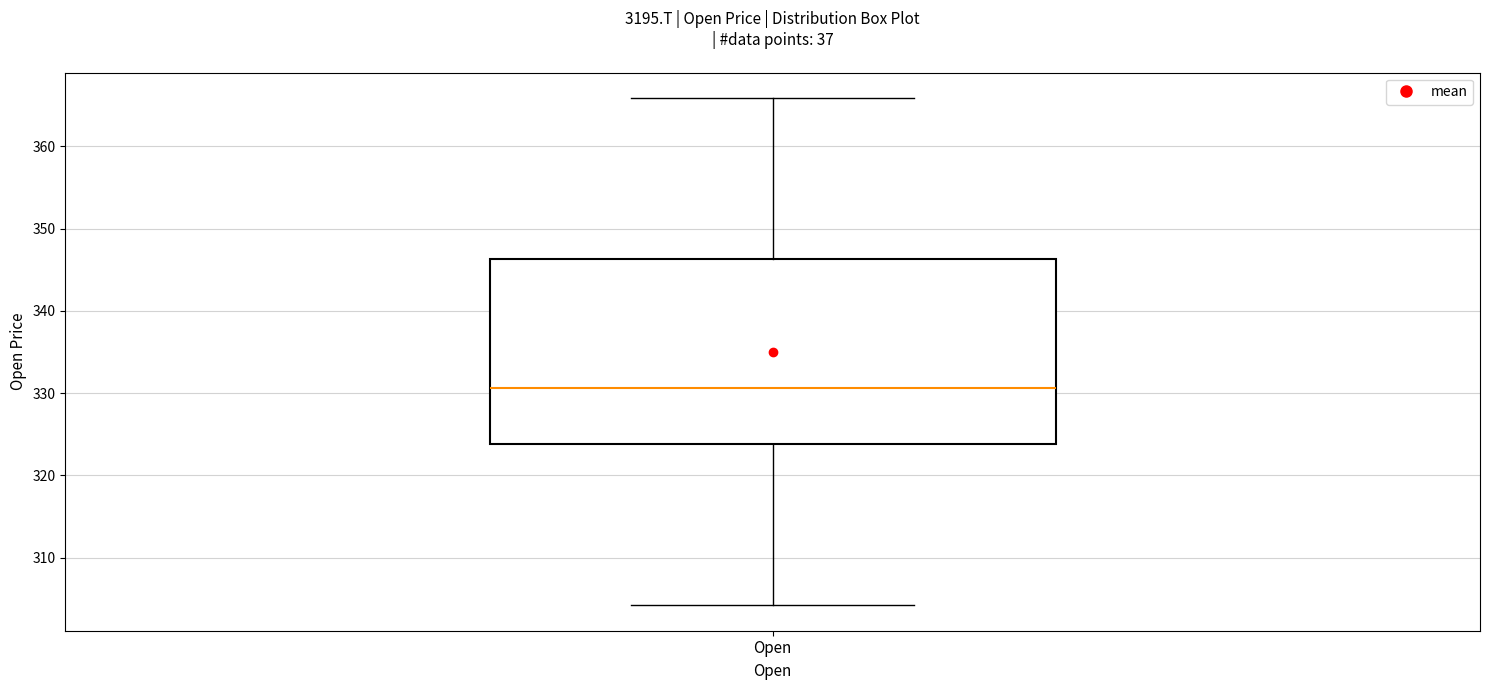

Transcribe this box plot: give where the median line is, the range the box spans, and where the two whiskers end, as read against the y-axis. The values are not printed on the chart, so give them approximately, as read against the axis.

median 331, box 324 to 346, whiskers 304 to 366